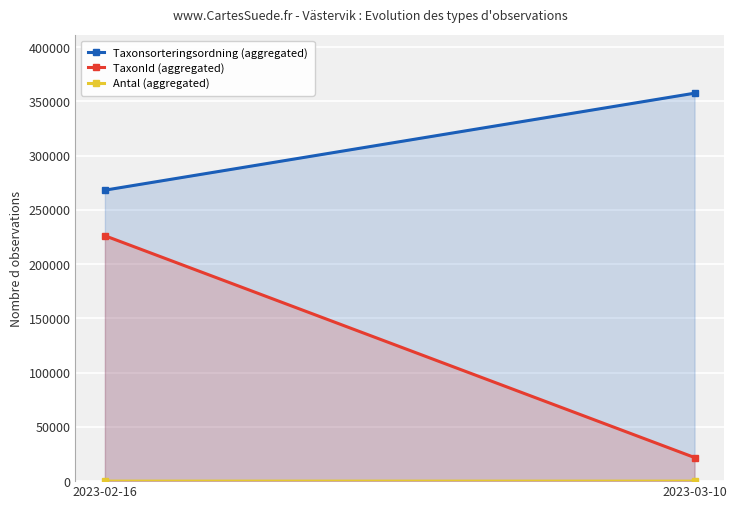

What is the label of the 1st point from the right?

2023-03-10